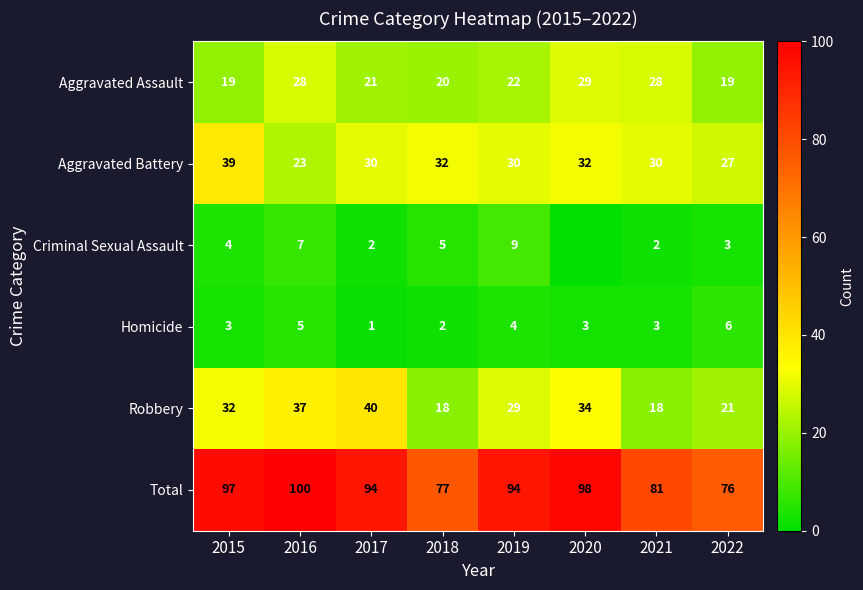

At how many categories does at least one series exceed 1?

8